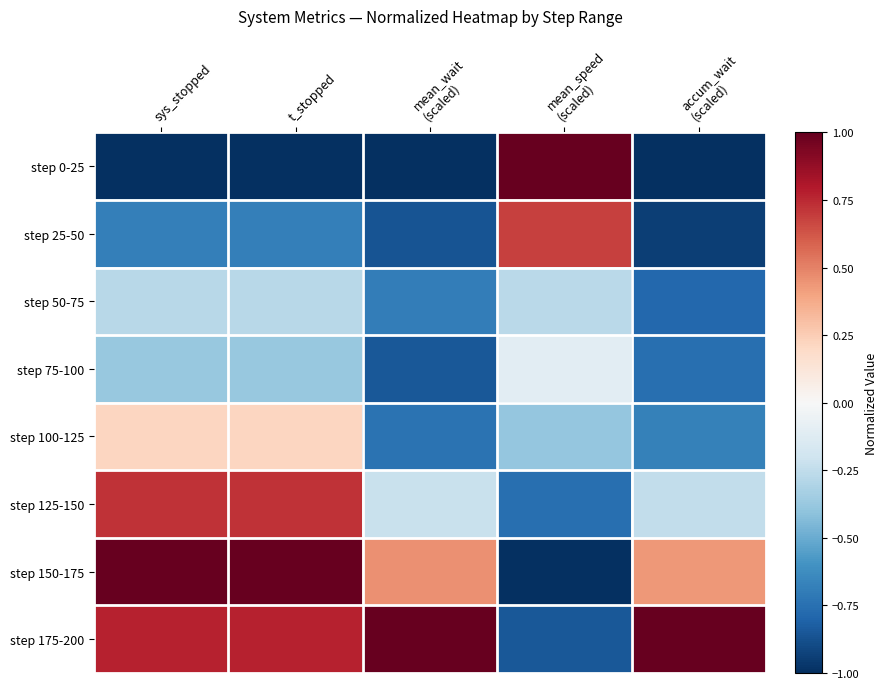

Reading right to left, what are all the values shown in this chart?

step 0-25: accum_wait
(scaled)=-1.0	mean_speed
(scaled)=1.0	mean_wait
(scaled)=-1.0	t_stopped=-1.0	sys_stopped=-1.0
step 25-50: accum_wait
(scaled)=-0.9	mean_speed
(scaled)=0.7	mean_wait
(scaled)=-0.9	t_stopped=-0.7	sys_stopped=-0.7
step 50-75: accum_wait
(scaled)=-0.8	mean_speed
(scaled)=-0.3	mean_wait
(scaled)=-0.7	t_stopped=-0.3	sys_stopped=-0.3
step 75-100: accum_wait
(scaled)=-0.8	mean_speed
(scaled)=-0.1	mean_wait
(scaled)=-0.8	t_stopped=-0.4	sys_stopped=-0.4
step 100-125: accum_wait
(scaled)=-0.7	mean_speed
(scaled)=-0.4	mean_wait
(scaled)=-0.7	t_stopped=0.2	sys_stopped=0.2
step 125-150: accum_wait
(scaled)=-0.2	mean_speed
(scaled)=-0.8	mean_wait
(scaled)=-0.2	t_stopped=0.7	sys_stopped=0.7
step 150-175: accum_wait
(scaled)=0.4	mean_speed
(scaled)=-1.0	mean_wait
(scaled)=0.5	t_stopped=1.0	sys_stopped=1.0
step 175-200: accum_wait
(scaled)=1.0	mean_speed
(scaled)=-0.9	mean_wait
(scaled)=1.0	t_stopped=0.8	sys_stopped=0.8